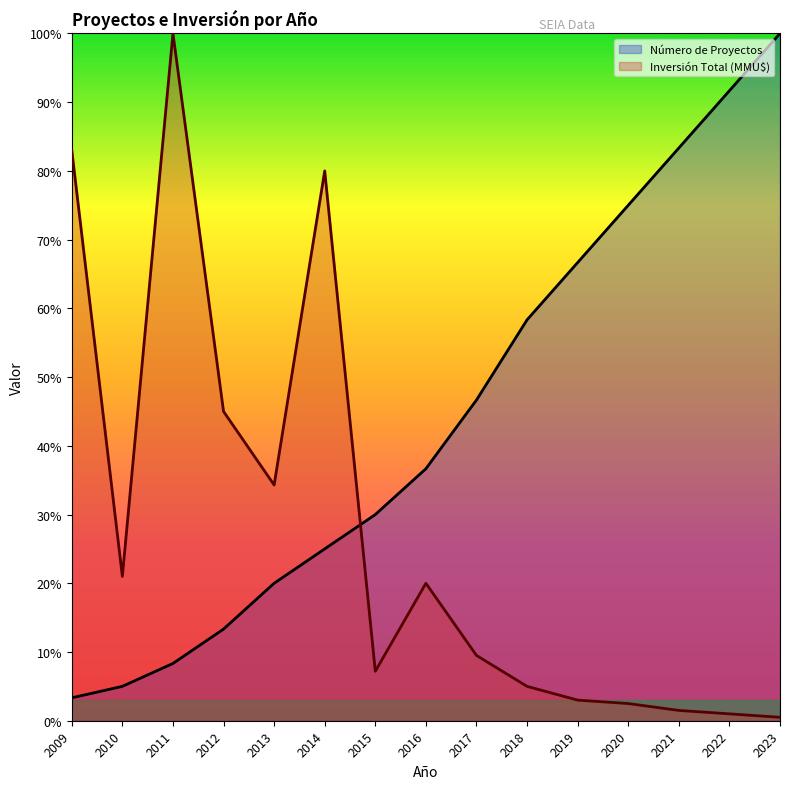

Does the chart display data point markers on the line(s)?

No